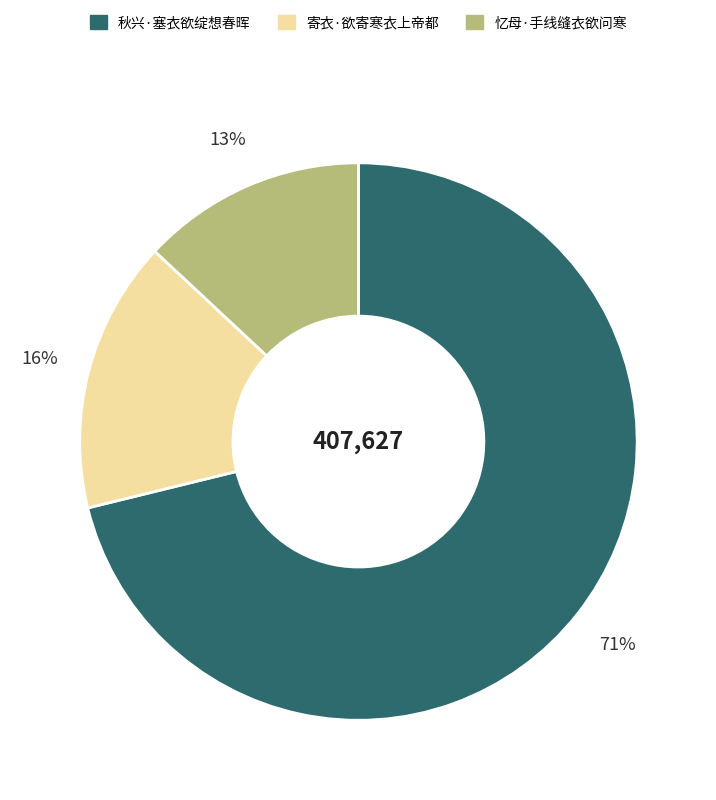

Do 秋兴·塞衣欲绽想春晖 and 忆母·手线缝衣欲问寒 together represent more than half of the pie?

Yes